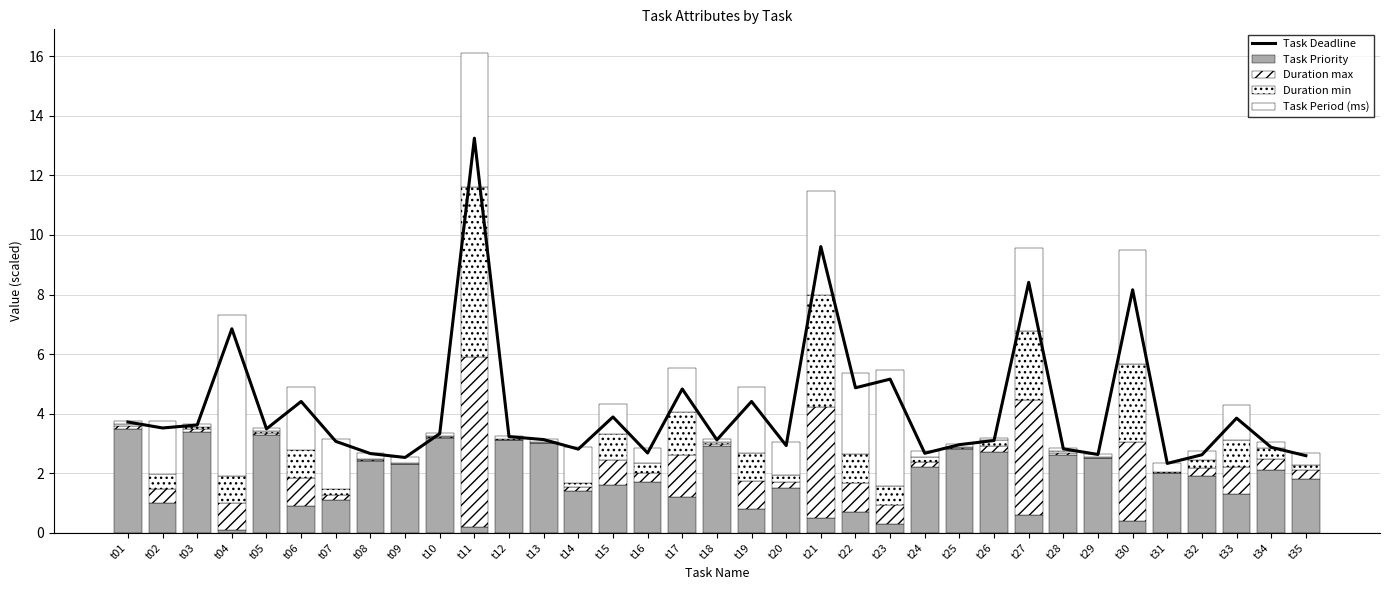

What is the difference between the second highest and minimum values in the Task Priority series?

3.3